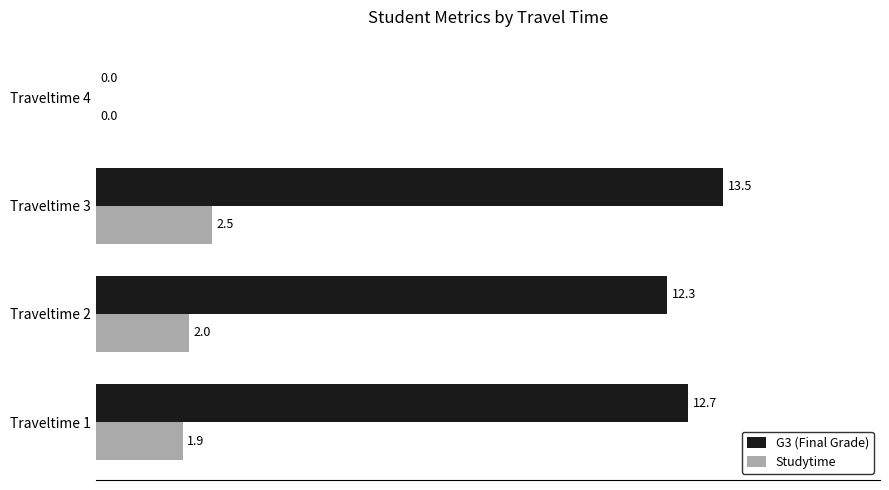

What are all the series names shown in the legend?

G3 (Final Grade), Studytime